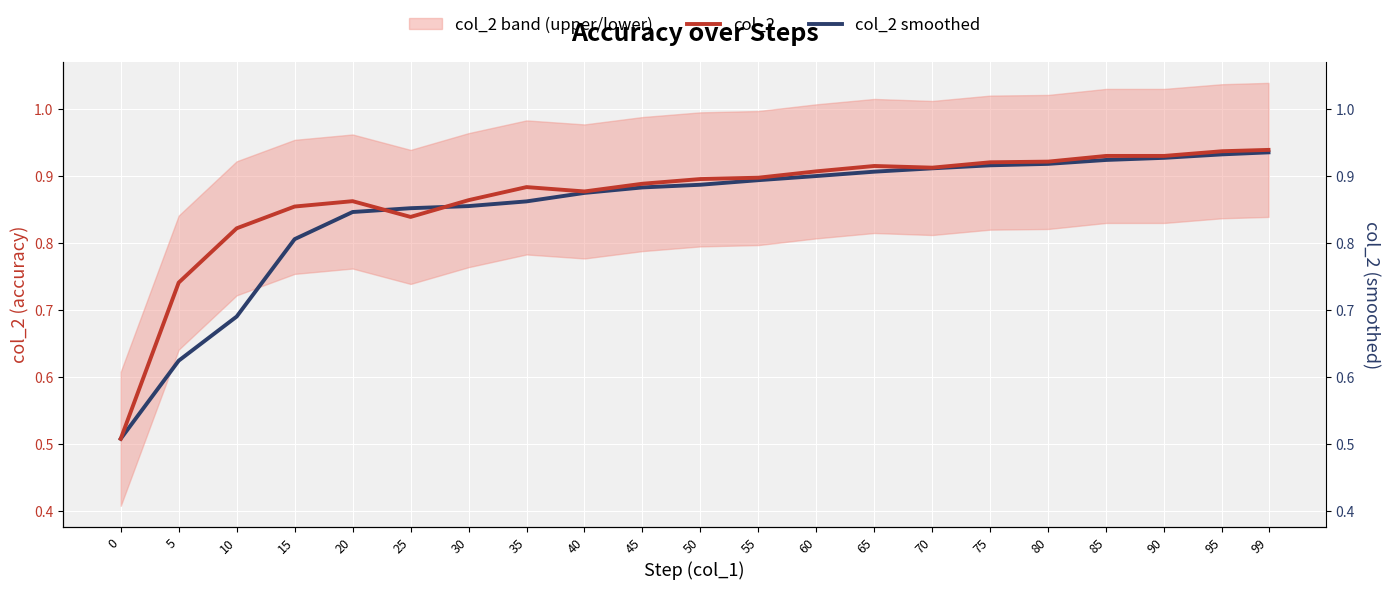

Reading left to right, transcribe all the data shown in this chart.

col_2: 0=0.5	5=0.7	10=0.8	15=0.9	20=0.9	25=0.8	30=0.9	35=0.9	40=0.9	45=0.9	50=0.9	55=0.9	60=0.9	65=0.9	70=0.9	75=0.9	80=0.9	85=0.9	90=0.9	95=0.9	99=0.9
col_2 smoothed: 0=0.5	5=0.6	10=0.7	15=0.8	20=0.8	25=0.9	30=0.9	35=0.9	40=0.9	45=0.9	50=0.9	55=0.9	60=0.9	65=0.9	70=0.9	75=0.9	80=0.9	85=0.9	90=0.9	95=0.9	99=0.9